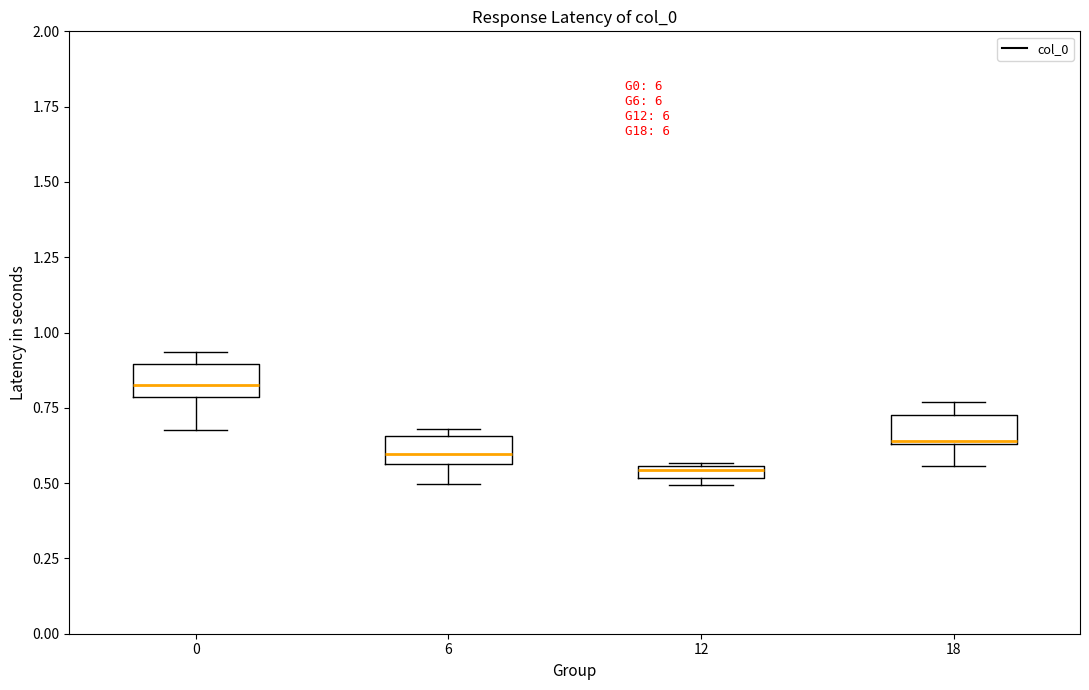

Where is the lower edge of the box at x = 6 on the y-axis? The values are not printed on the chart, so give them approximately, as read against the axis.

0.55